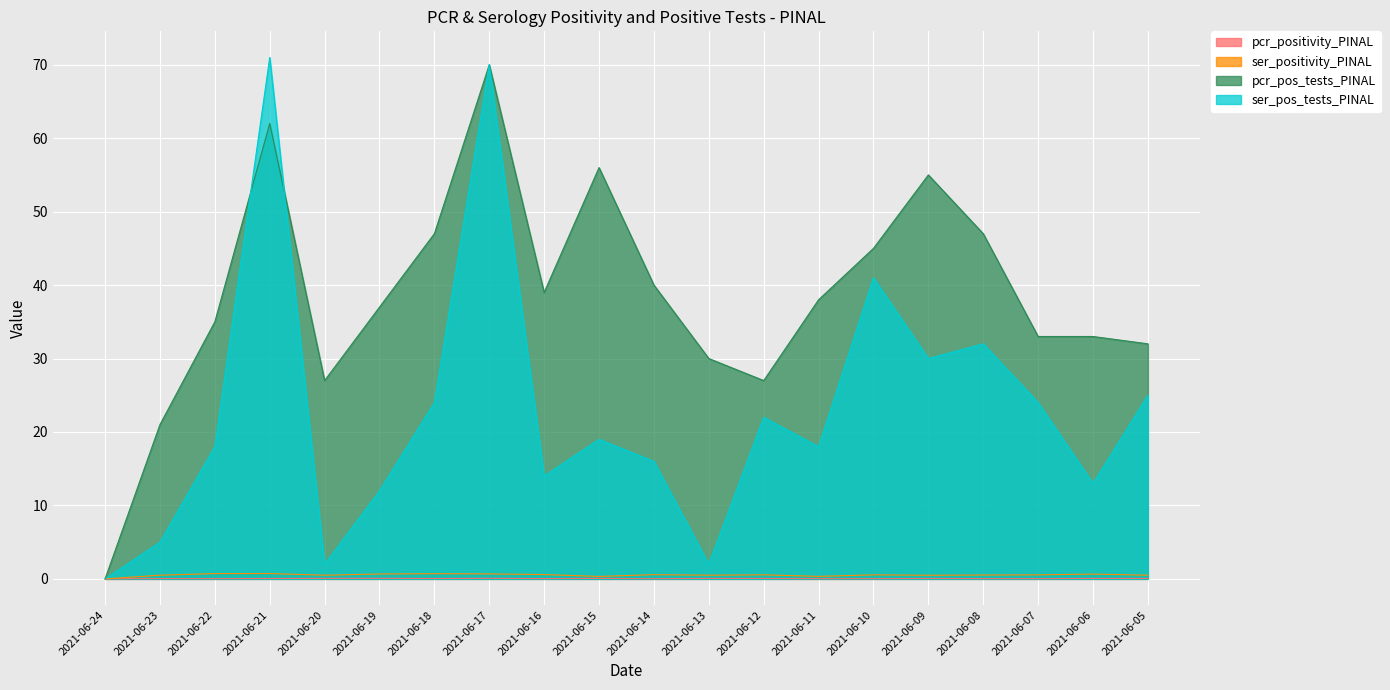

Which series ends up on top after the final intersection of pcr_pos_tests_PINAL and ser_pos_tests_PINAL?

pcr_pos_tests_PINAL